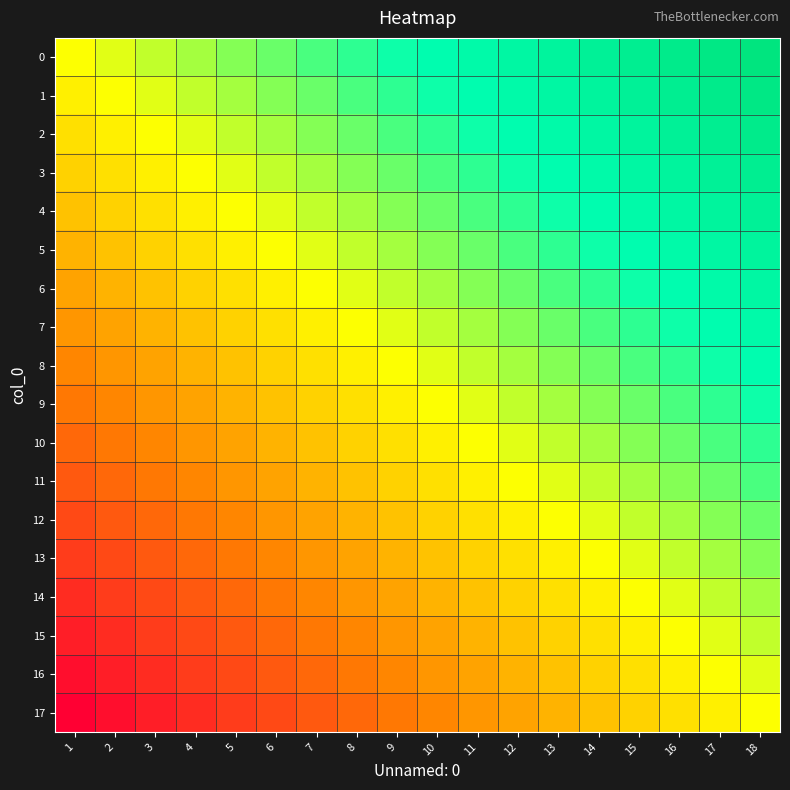

At which category is the sum across all series the highest?

18